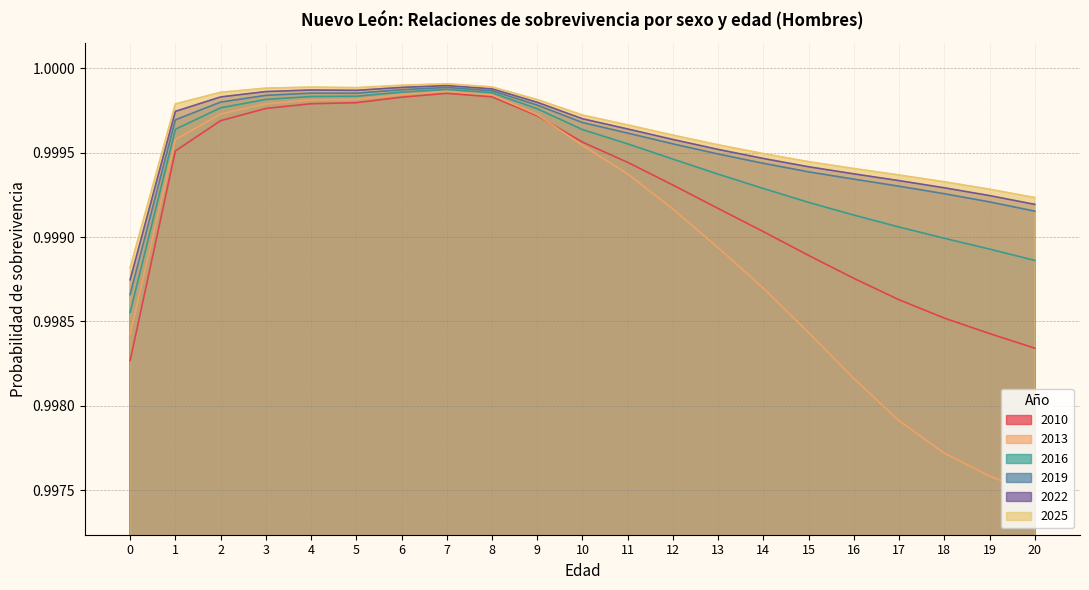

True or false: 2016 and 2022 cross at least once.

False